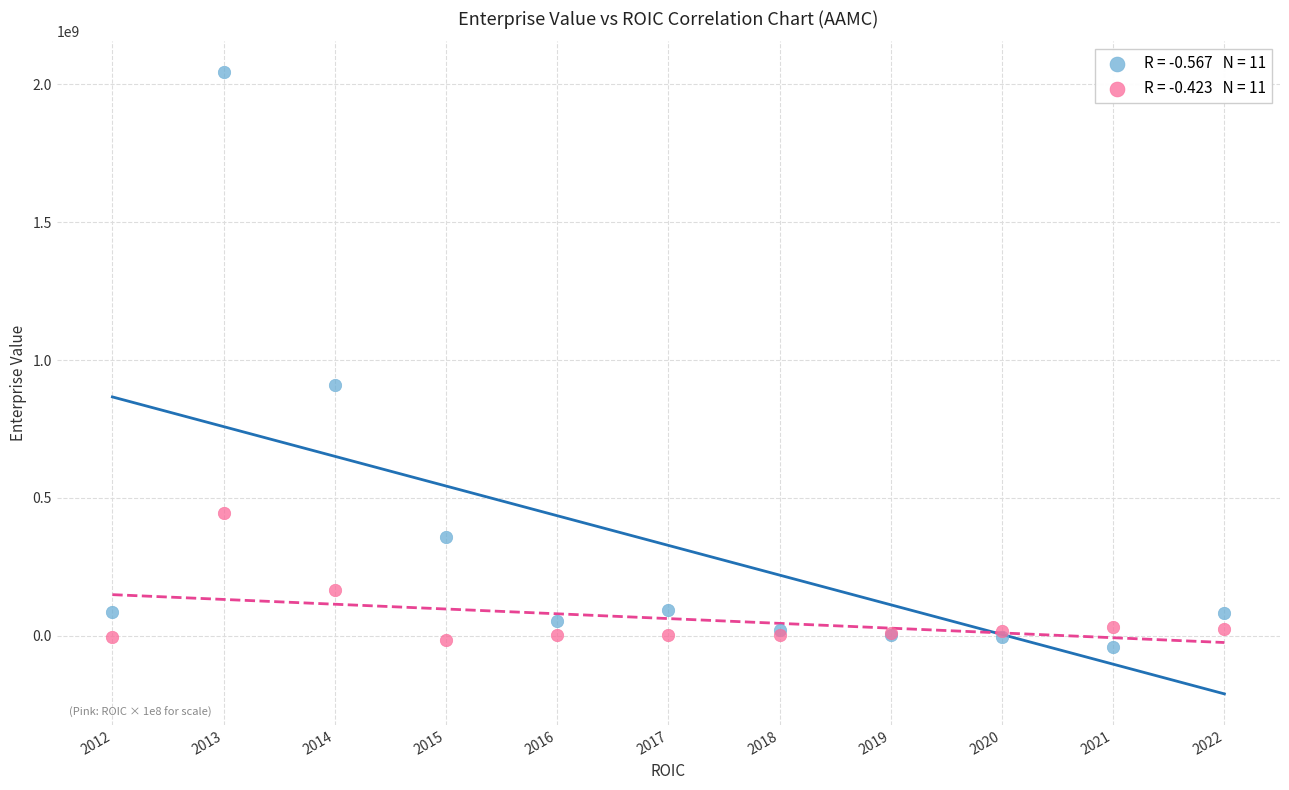

Across all series, what Y value is closest to 1000525638?

908781516.2